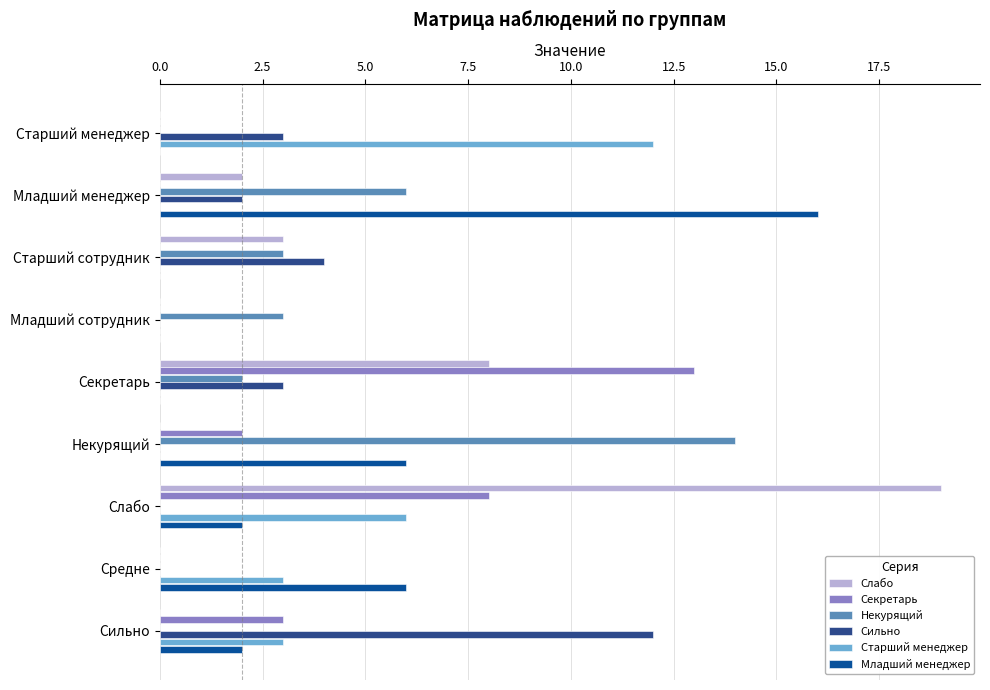

Is the value of Секретарь at Некурящий greater than the value of Некурящий at Слабо?

Yes